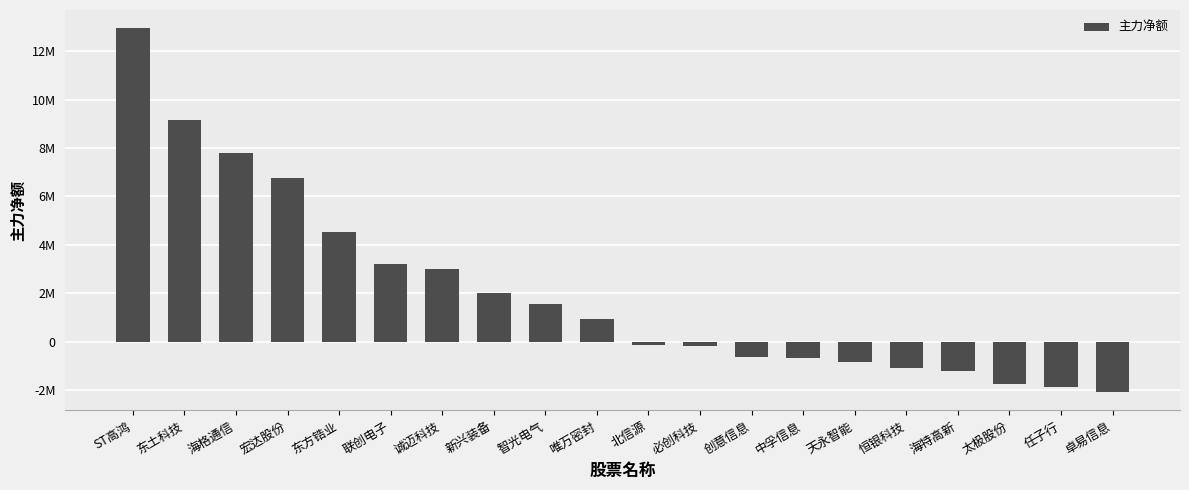

What is the label of the 2nd bar from the left?

东土科技